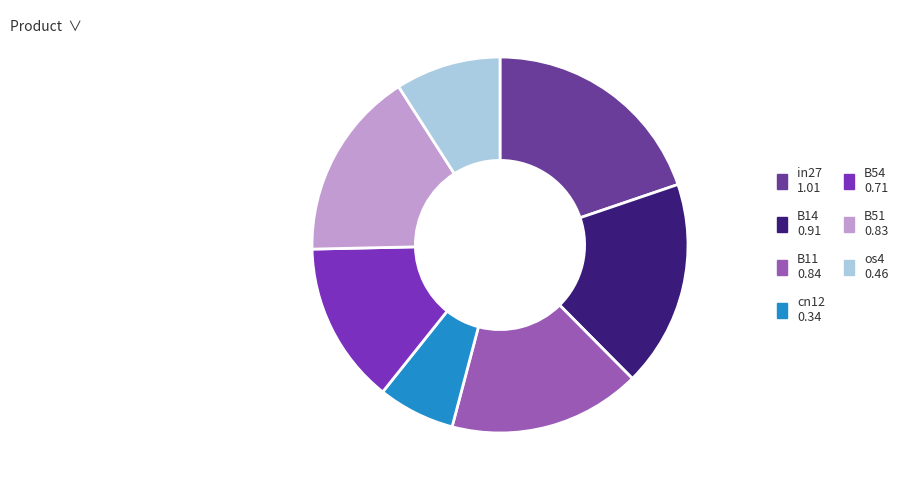

Is there a majority slice in this chart?

No